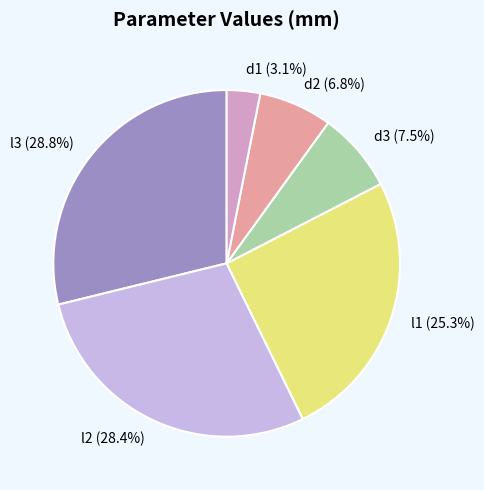

Which category has the smallest portion of the pie?

d1